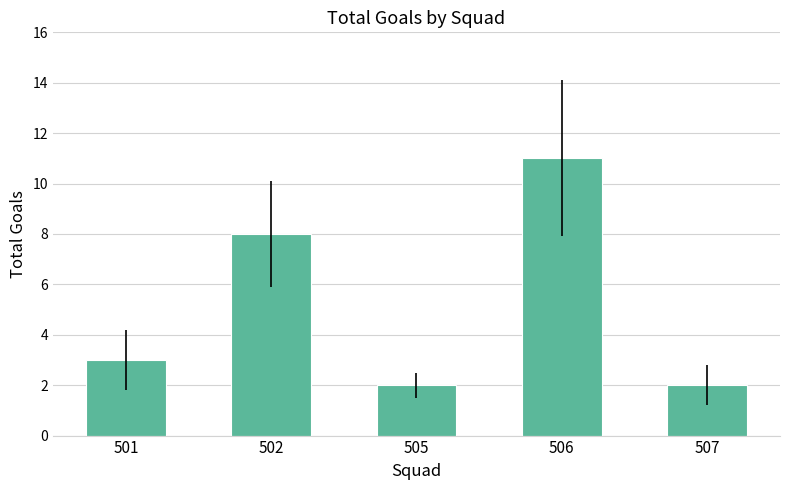

Count the values in the range 2 to 8.

4